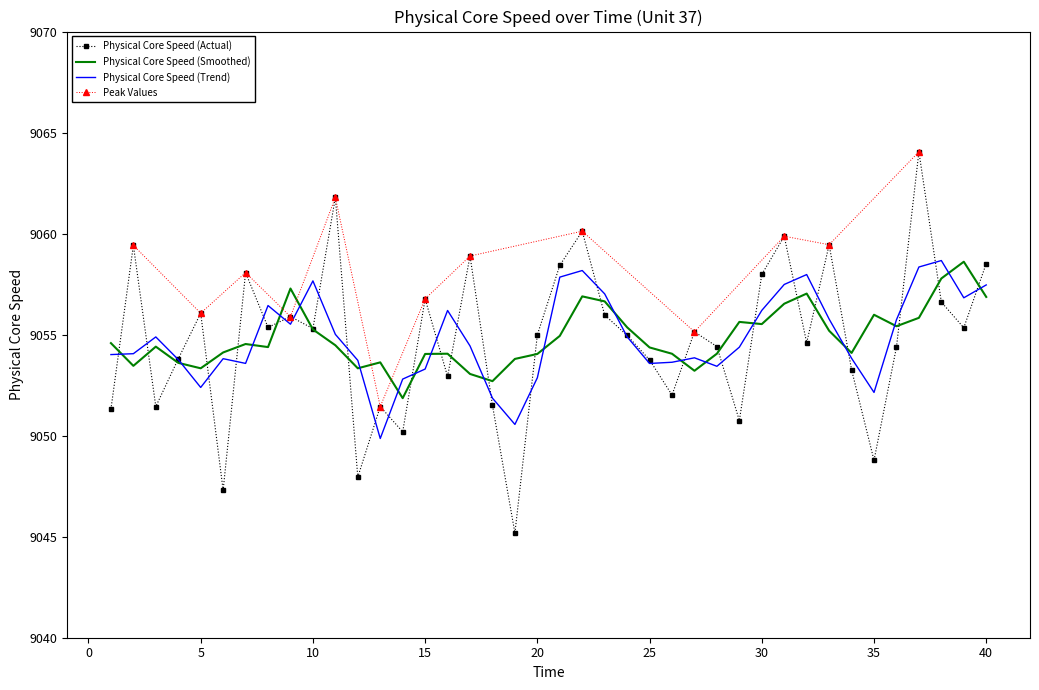

What is the change in value from 7 to 34?

-4.8